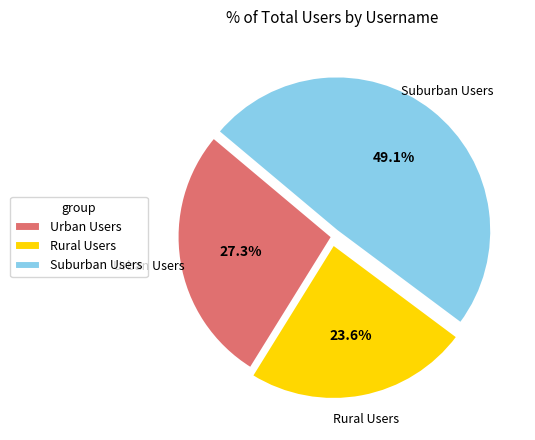

Does any single category account for the majority?

No